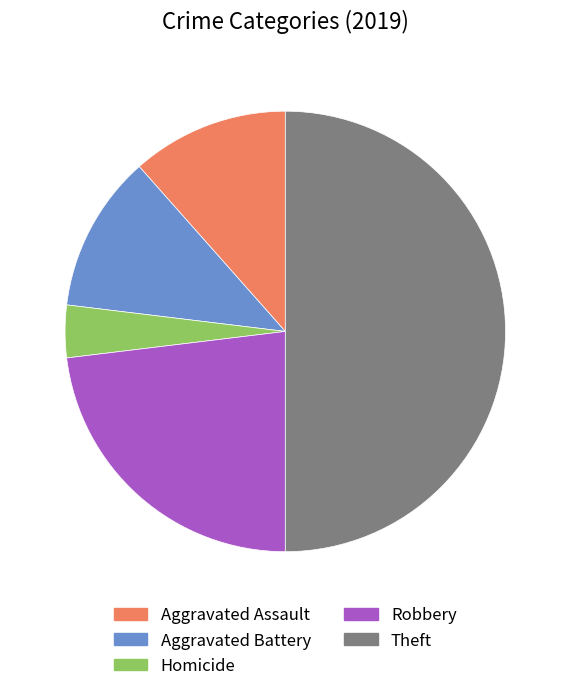

How many segments does this pie chart have?

5